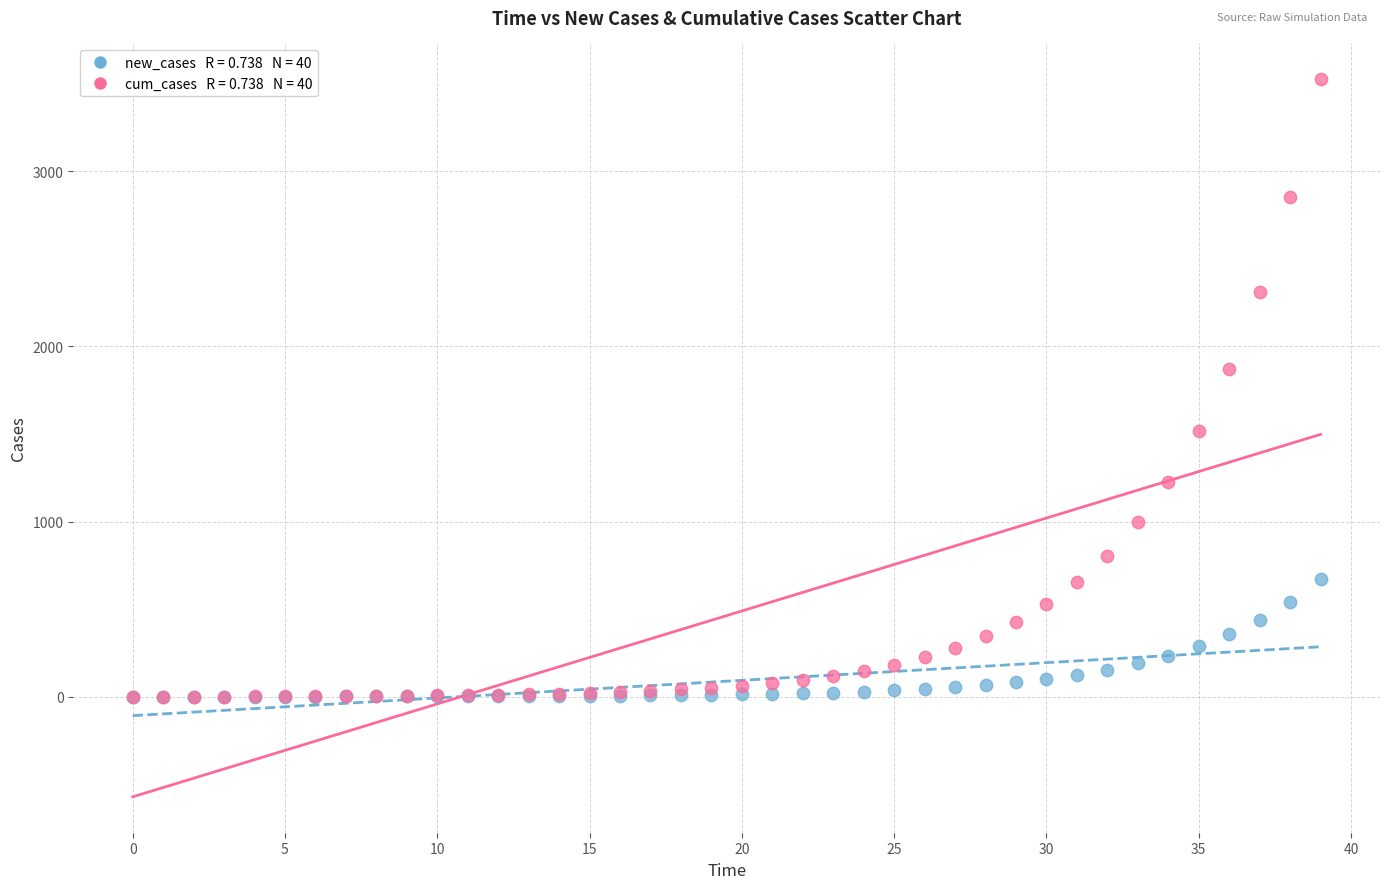

Across all series, what Y value is closest to 1762?

1873.2